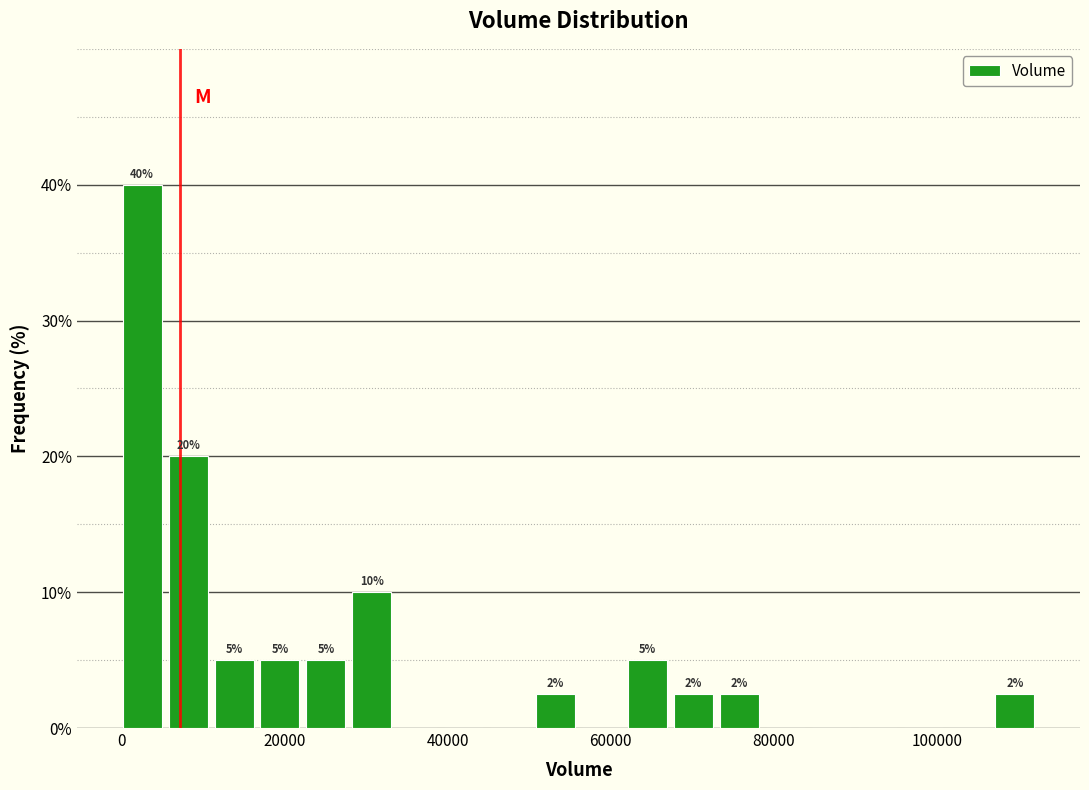

Read against the x-axis, roughly where is the centre of the tallest bar?

2000